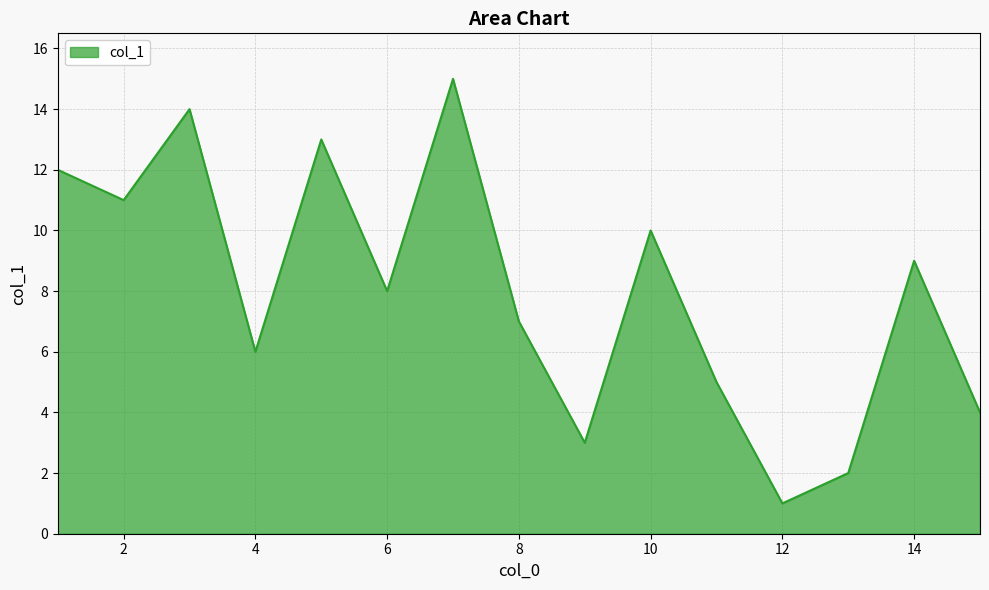

What is the difference between the maximum and minimum values?

14